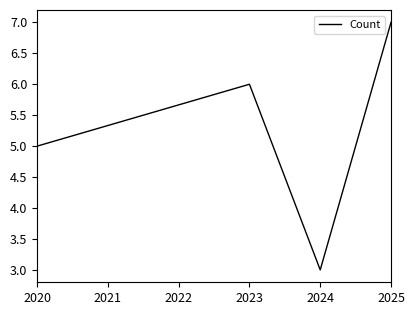

What is the difference between the maximum and minimum values?

4